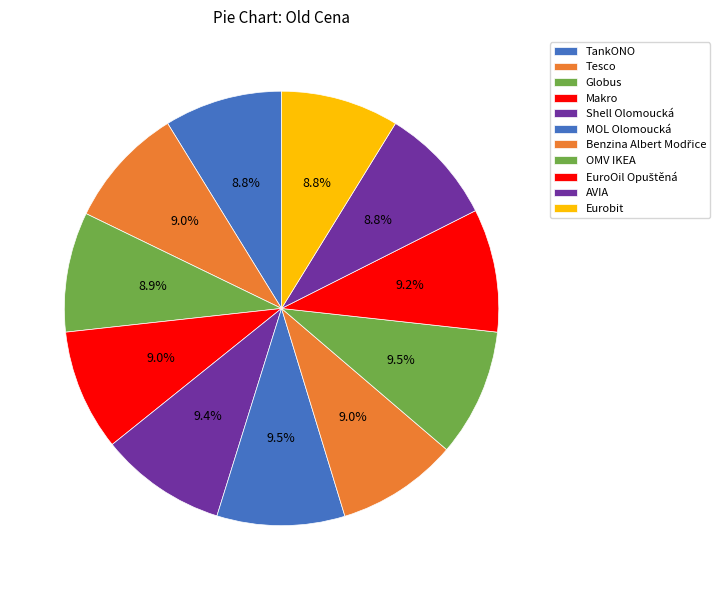

Do EuroOil Opuštěná and Eurobit together represent more than half of the pie?

No